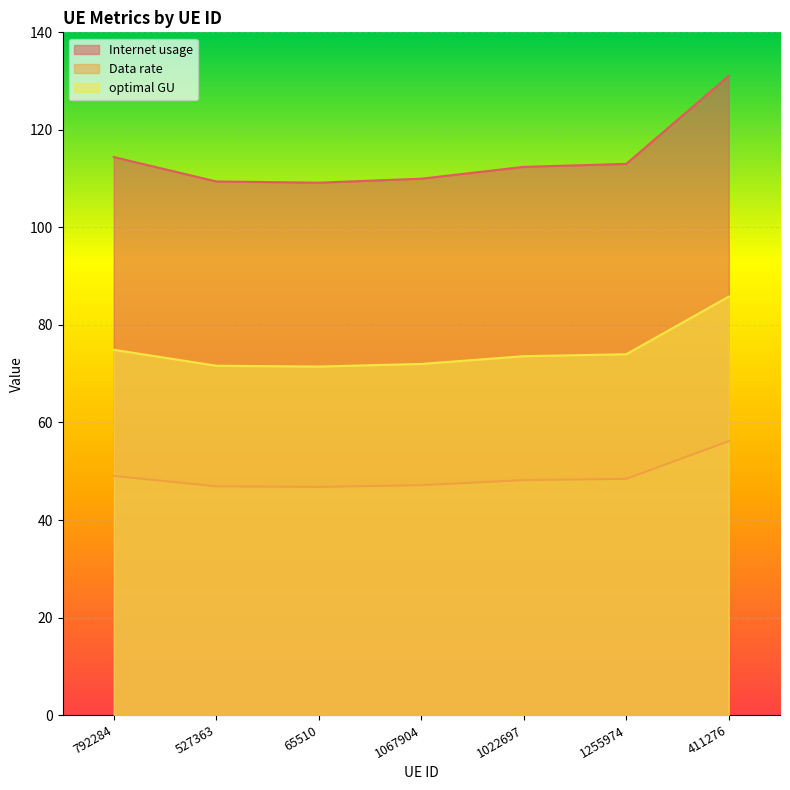

Rank the series by their average value, from lowest to highest.

Data rate, optimal GU, Internet usage